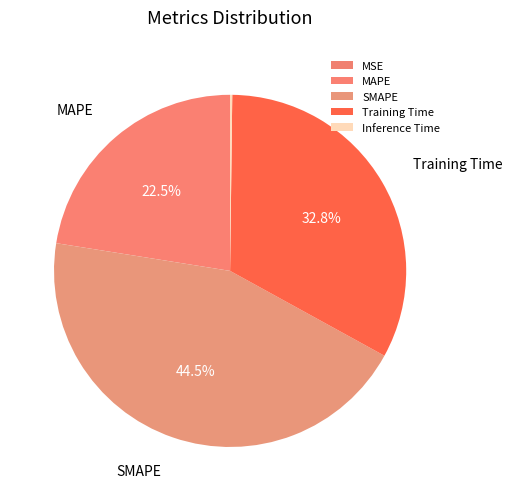

Count the number of slices in the pie.

5